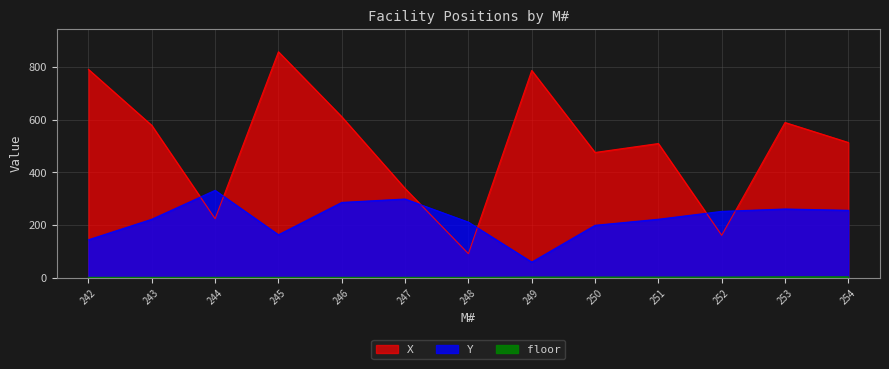

What is the smallest value displayed?

1